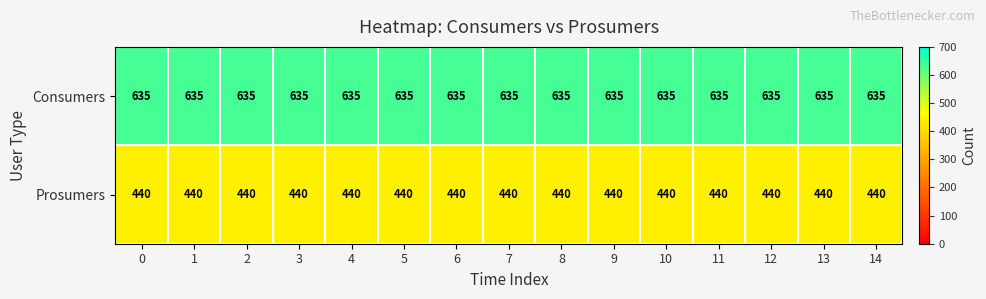

At 1, list the series in order from smallest to largest.

Prosumers, Consumers